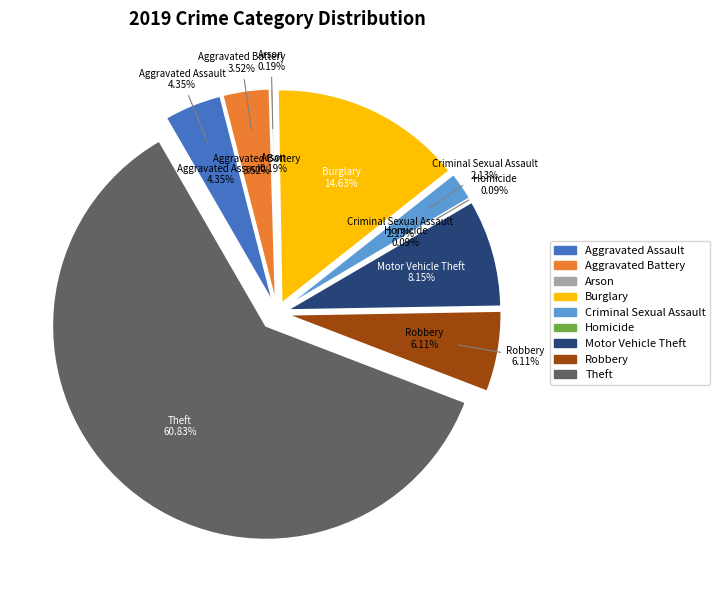

Rank the categories by value from highest to lowest.

Theft, Burglary, Motor Vehicle Theft, Robbery, Aggravated Assault, Aggravated Battery, Criminal Sexual Assault, Arson, Homicide